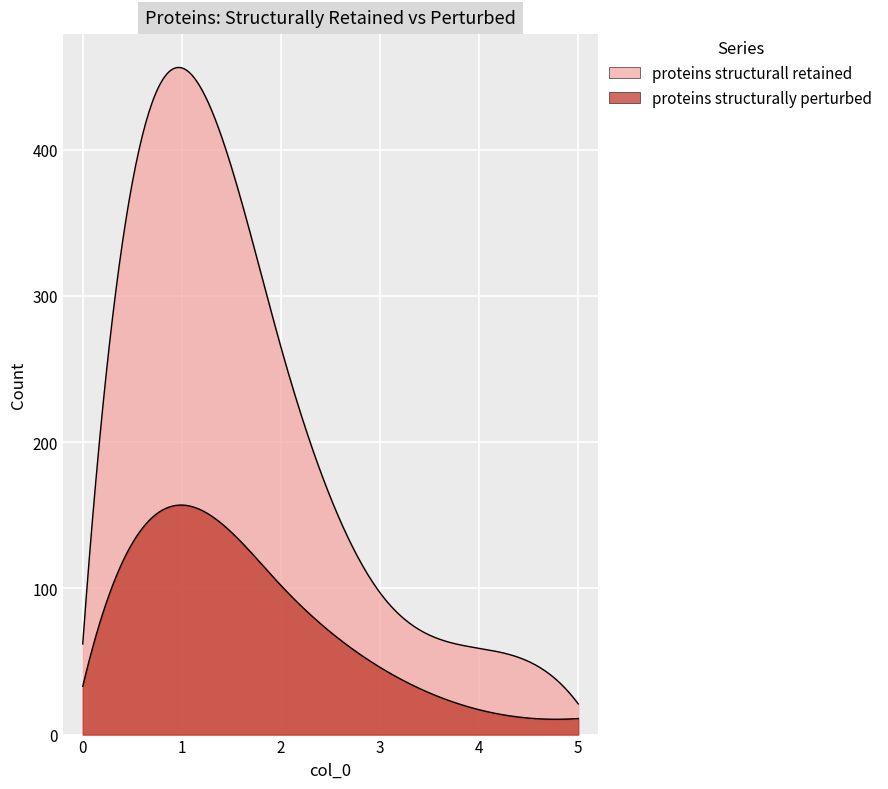

What is the minimum value shown in the chart?

11